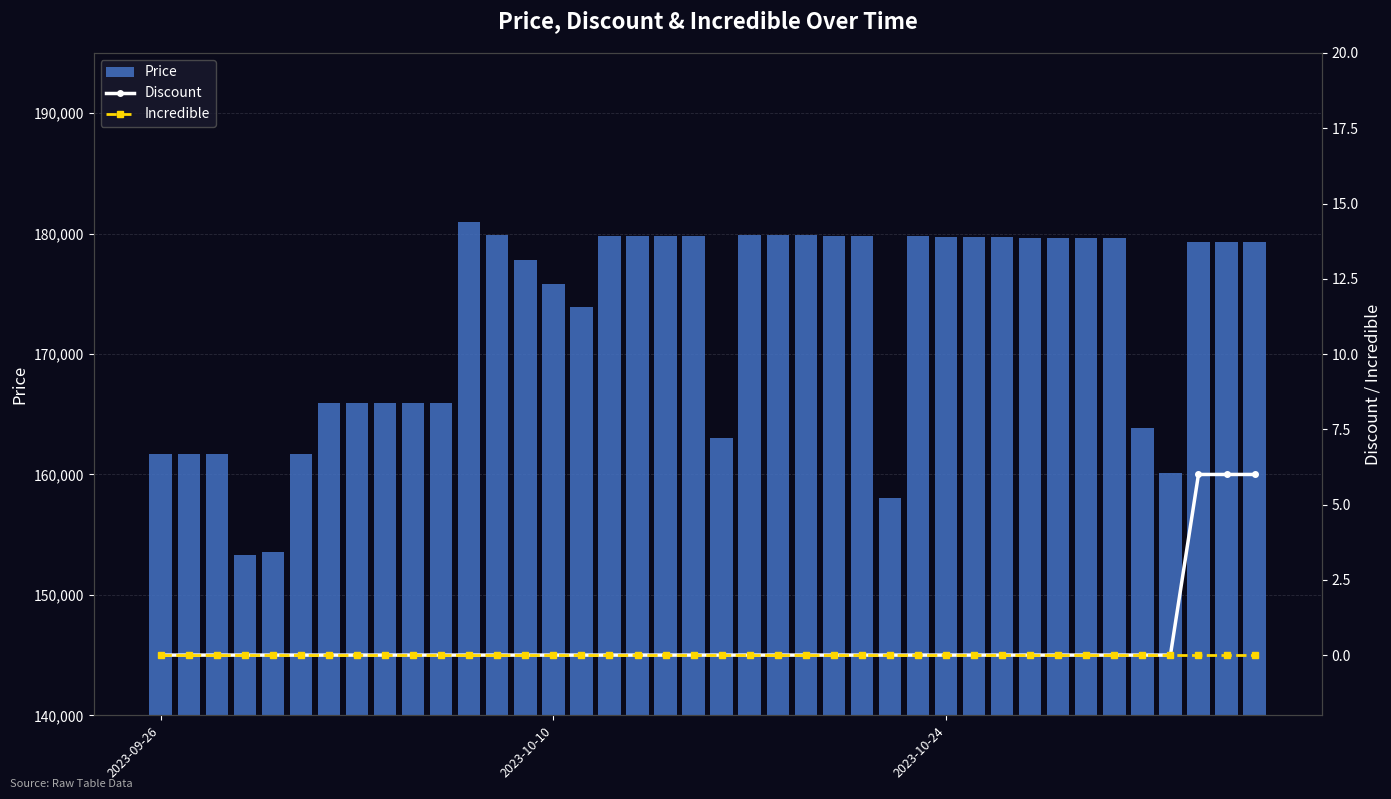

What is the sum of all Price values?

6910360